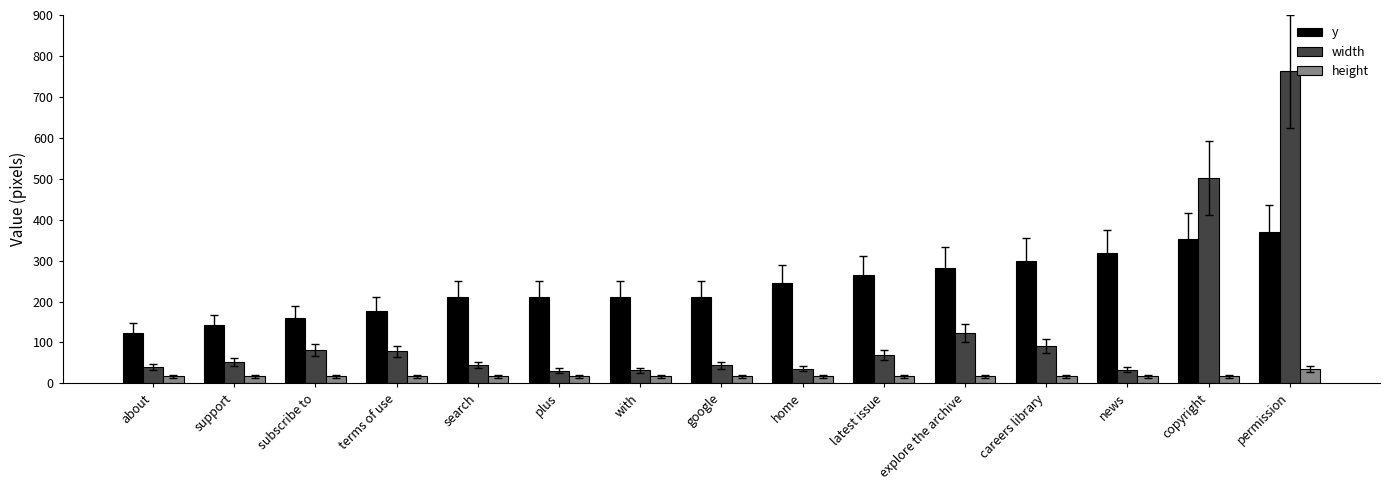

How many groups of bars are there?

15